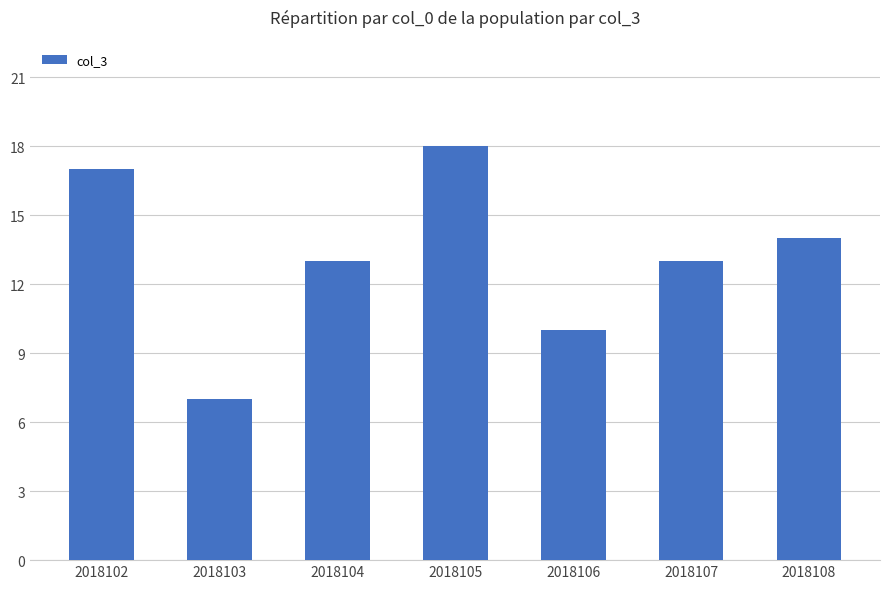

The value at 2018104 is 3. True or false?

False